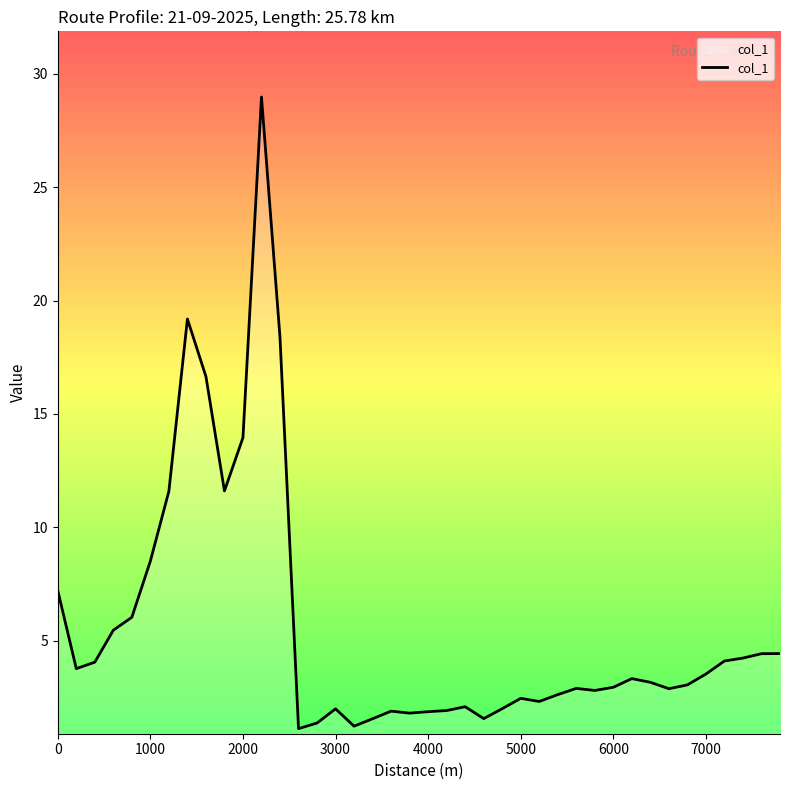

What is the maximum value shown in the chart?

29.0